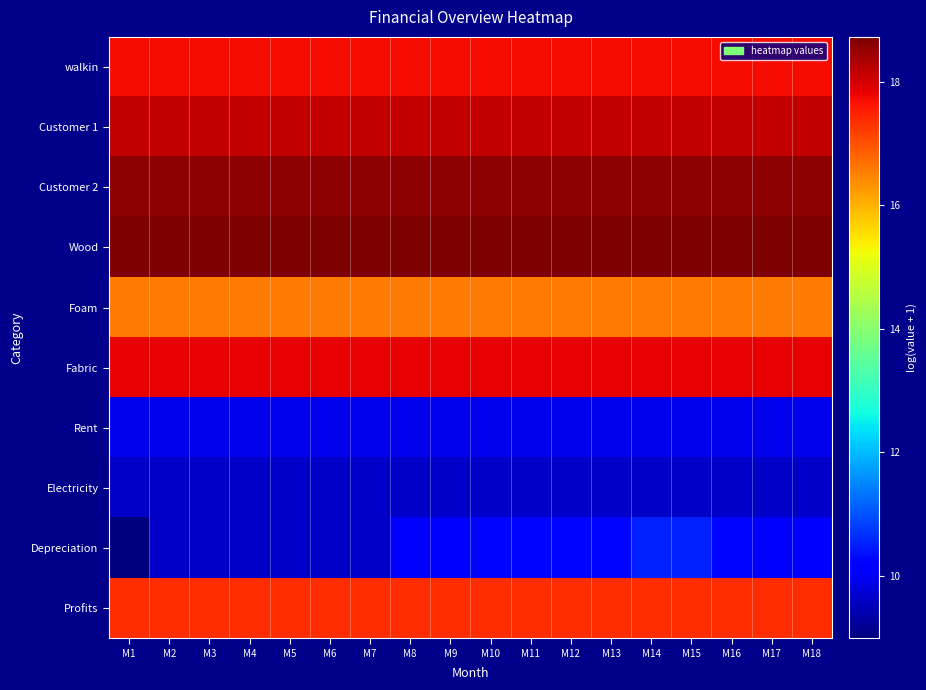

Reading left to right, transcribe all the data shown in this chart.

walkin: M1=17.7	M2=17.7	M3=17.7	M4=17.7	M5=17.7	M6=17.7	M7=17.7	M8=17.7	M9=17.7	M10=17.7	M11=17.7	M12=17.7	M13=17.7	M14=17.7	M15=17.7	M16=17.7	M17=17.7	M18=17.7
Customer 1: M1=18.1	M2=18.1	M3=18.1	M4=18.1	M5=18.1	M6=18.1	M7=18.1	M8=18.1	M9=18.1	M10=18.1	M11=18.1	M12=18.1	M13=18.1	M14=18.1	M15=18.1	M16=18.1	M17=18.1	M18=18.1
Customer 2: M1=18.6	M2=18.6	M3=18.6	M4=18.6	M5=18.6	M6=18.6	M7=18.6	M8=18.6	M9=18.6	M10=18.6	M11=18.6	M12=18.6	M13=18.6	M14=18.6	M15=18.6	M16=18.6	M17=18.6	M18=18.6
Wood: M1=18.7	M2=18.7	M3=18.7	M4=18.7	M5=18.7	M6=18.7	M7=18.7	M8=18.7	M9=18.7	M10=18.7	M11=18.7	M12=18.7	M13=18.7	M14=18.7	M15=18.7	M16=18.7	M17=18.7	M18=18.7
Foam: M1=16.6	M2=16.6	M3=16.6	M4=16.6	M5=16.6	M6=16.6	M7=16.6	M8=16.6	M9=16.6	M10=16.6	M11=16.6	M12=16.6	M13=16.6	M14=16.6	M15=16.6	M16=16.6	M17=16.6	M18=16.6
Fabric: M1=17.8	M2=17.8	M3=17.8	M4=17.8	M5=17.8	M6=17.8	M7=17.8	M8=17.8	M9=17.8	M10=17.8	M11=17.8	M12=17.8	M13=17.8	M14=17.8	M15=17.8	M16=17.8	M17=17.8	M18=17.8
Rent: M1=9.9	M2=9.9	M3=9.9	M4=9.9	M5=9.9	M6=9.9	M7=9.9	M8=9.9	M9=9.9	M10=9.9	M11=9.9	M12=9.9	M13=9.9	M14=9.9	M15=9.9	M16=9.9	M17=9.9	M18=9.9
Electricity: M1=9.6	M2=9.6	M3=9.6	M4=9.6	M5=9.6	M6=9.6	M7=9.6	M8=9.6	M9=9.6	M10=9.6	M11=9.6	M12=9.6	M13=9.6	M14=9.6	M15=9.6	M16=9.6	M17=9.6	M18=9.6
Depreciation: M1=9.0	M2=9.6	M3=9.6	M4=9.6	M5=9.6	M6=9.6	M7=9.6	M8=10.1	M9=10.1	M10=10.3	M11=10.3	M12=10.3	M13=10.3	M14=10.5	M15=10.5	M16=10.3	M17=10.1	M18=10.1
Profits: M1=17.4	M2=17.4	M3=17.4	M4=17.4	M5=17.4	M6=17.4	M7=17.4	M8=17.4	M9=17.4	M10=17.4	M11=17.4	M12=17.4	M13=17.4	M14=17.4	M15=17.4	M16=17.4	M17=17.4	M18=17.4